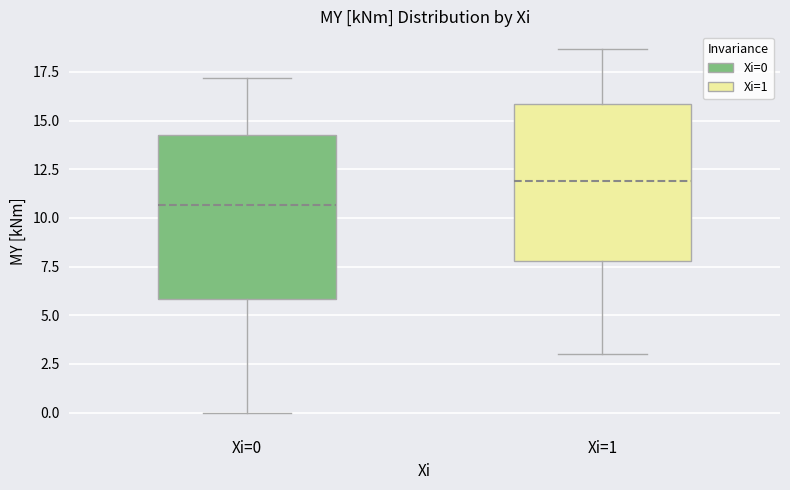

Reading left to right, read every box against the y-axis: the position of its median line, the range the box covers, and the ends of its whiskers. The values are not printed on the chart, so give them approximately, as read against the axis.

Xi=0: median 10.5, box 6.0 to 14.0, whiskers 0.0 to 17.0
Xi=1: median 12.0, box 8.0 to 16.0, whiskers 3.0 to 18.5